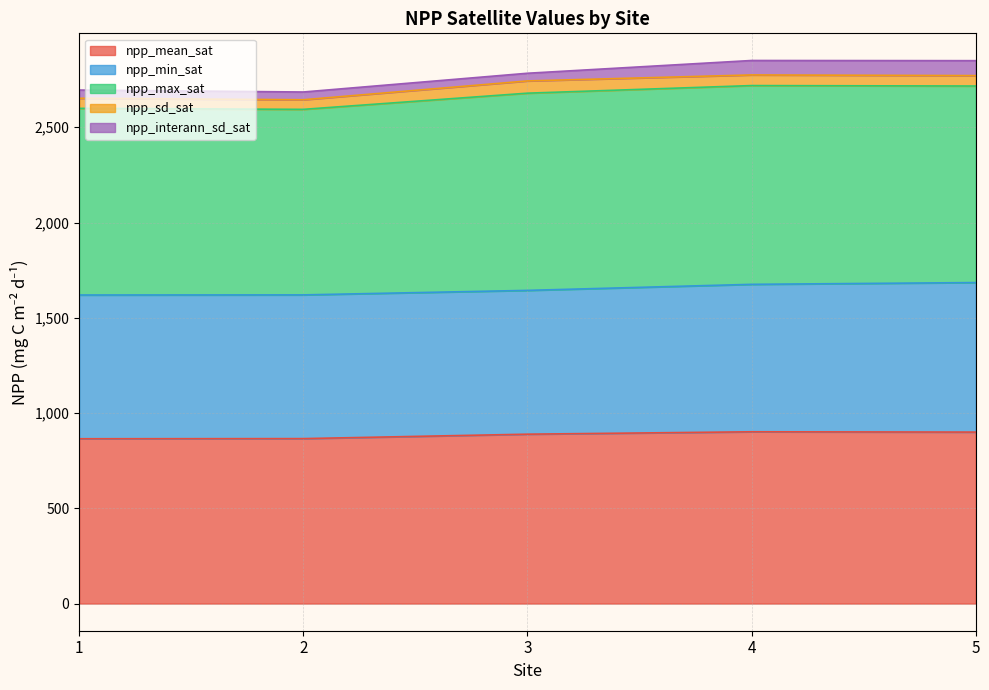

What is the sum of the npp_sd_sat values at 5 and 3?

119.0